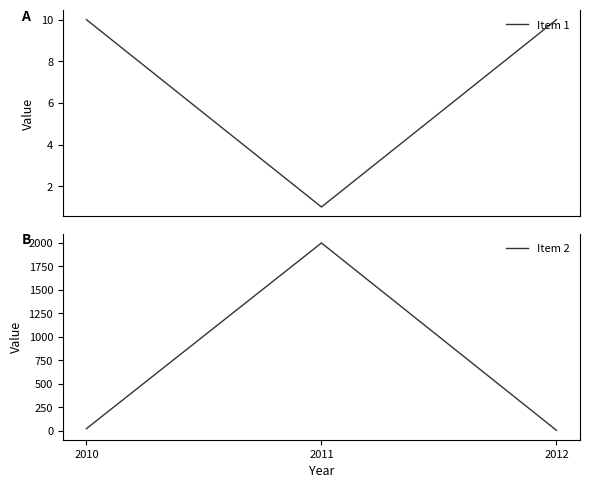

Reading left to right, what are all the values shown in this chart?

Item 1: 10	1	10
Item 2: 20	2000	2